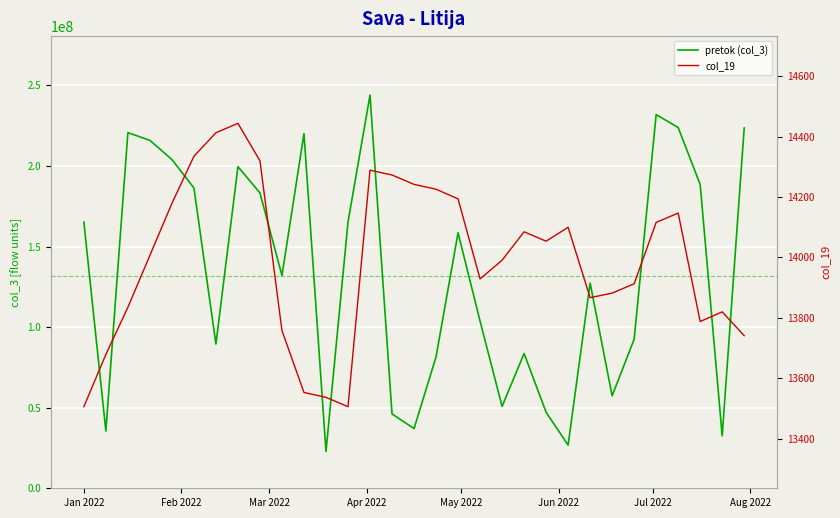

At which category does the chart reach its minimum across all series?

Jan 2022